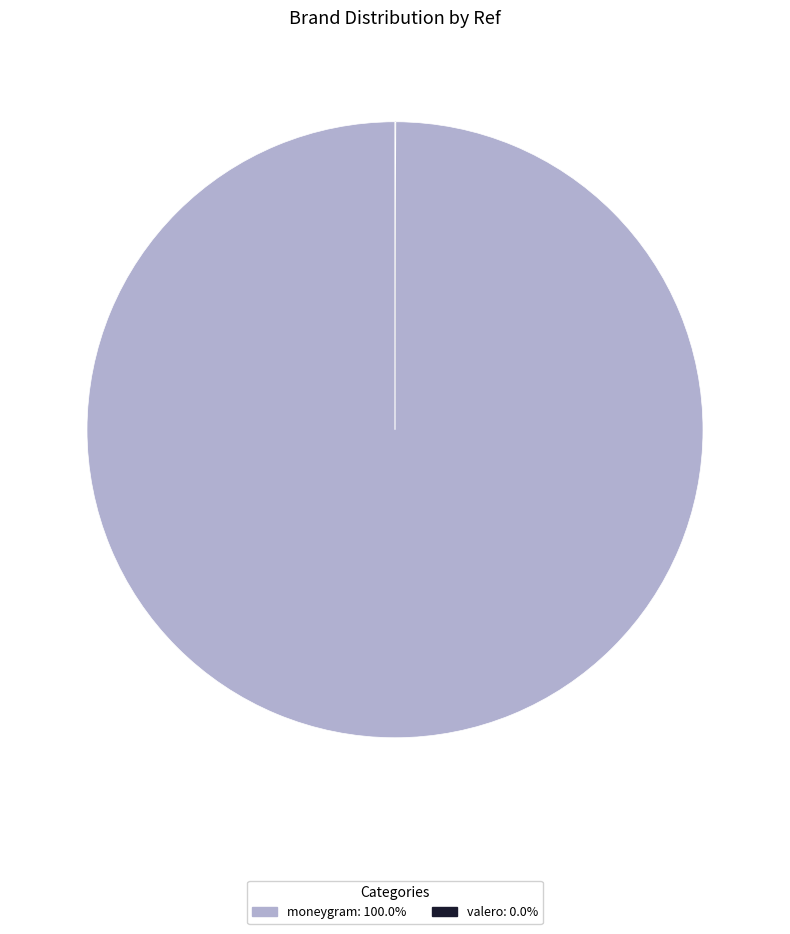

Which slice is the largest?

moneygram